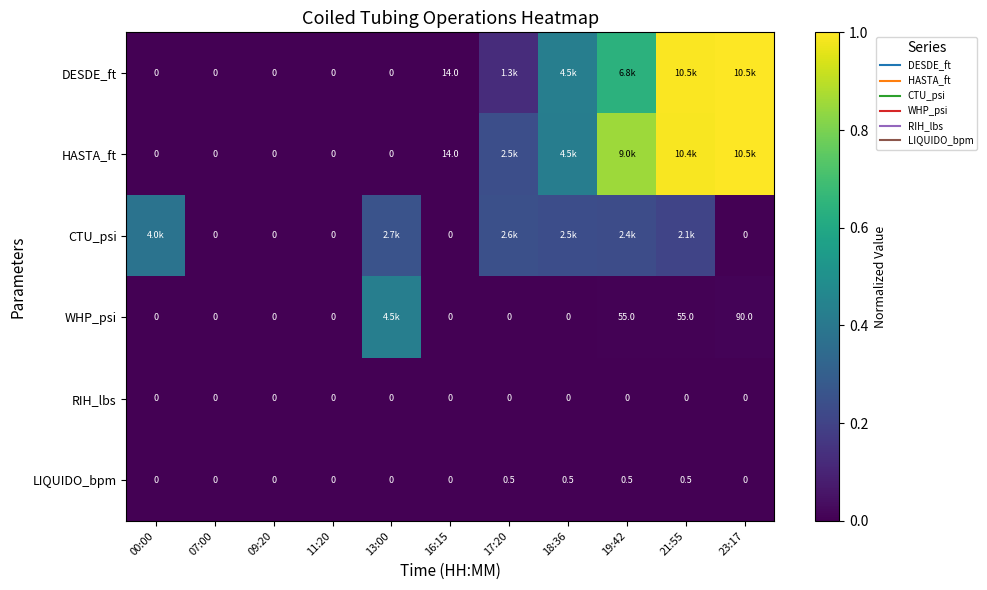

What is the spread (max minus min) of values at 00:00?

0.4